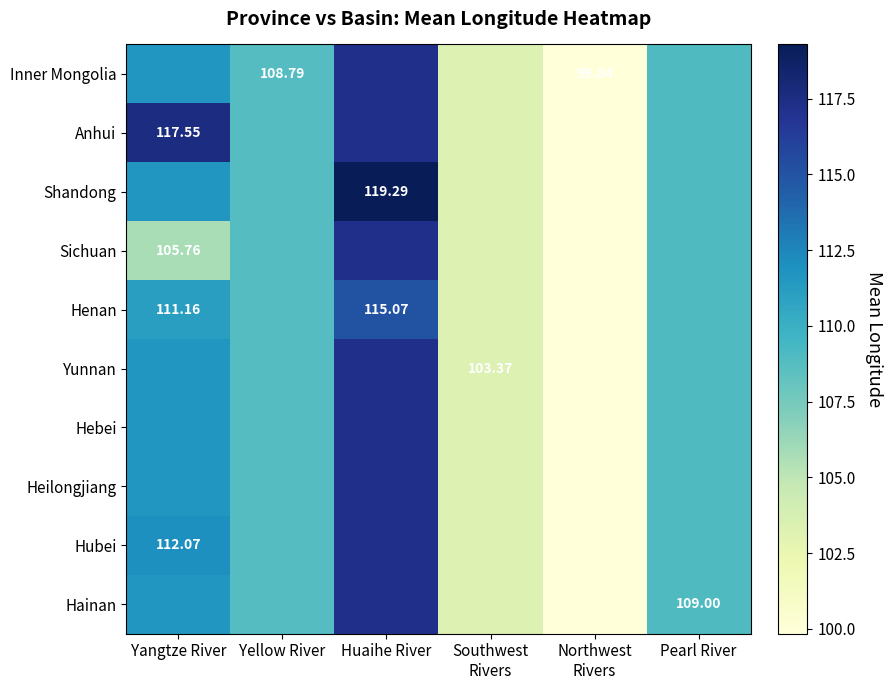

True or false: Heilongjiang has a value of 154.7 at Southwest Rivers.

False